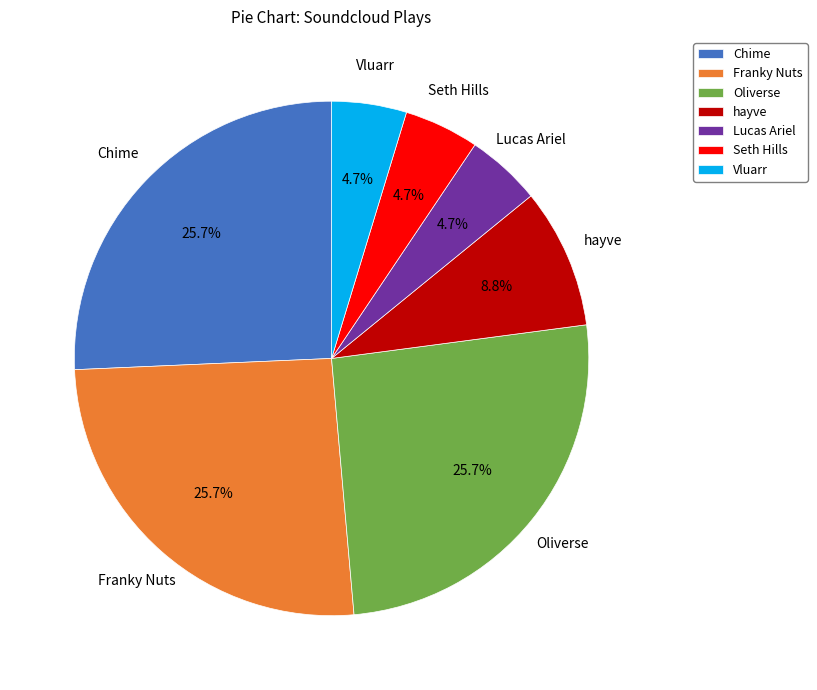

To the nearest percent, what is the combined percentage of Franky Nuts and Lucas Ariel?

30%